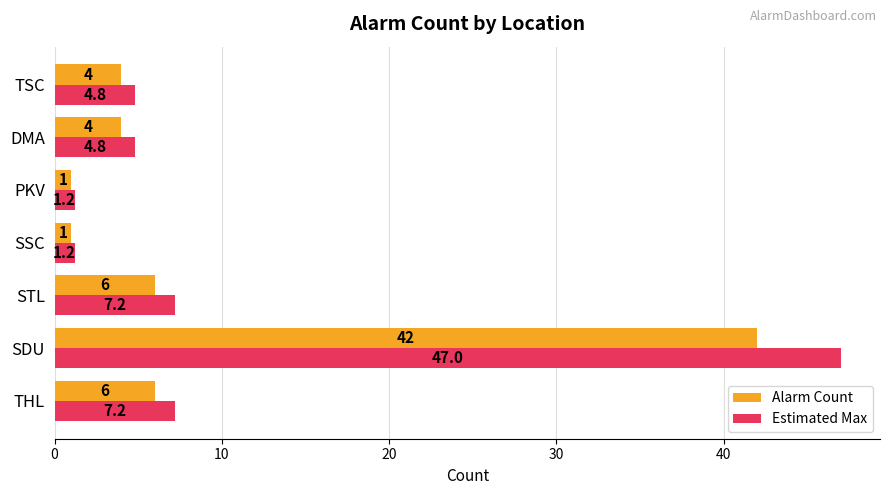

Which series has the largest range (max minus min)?

Estimated Max